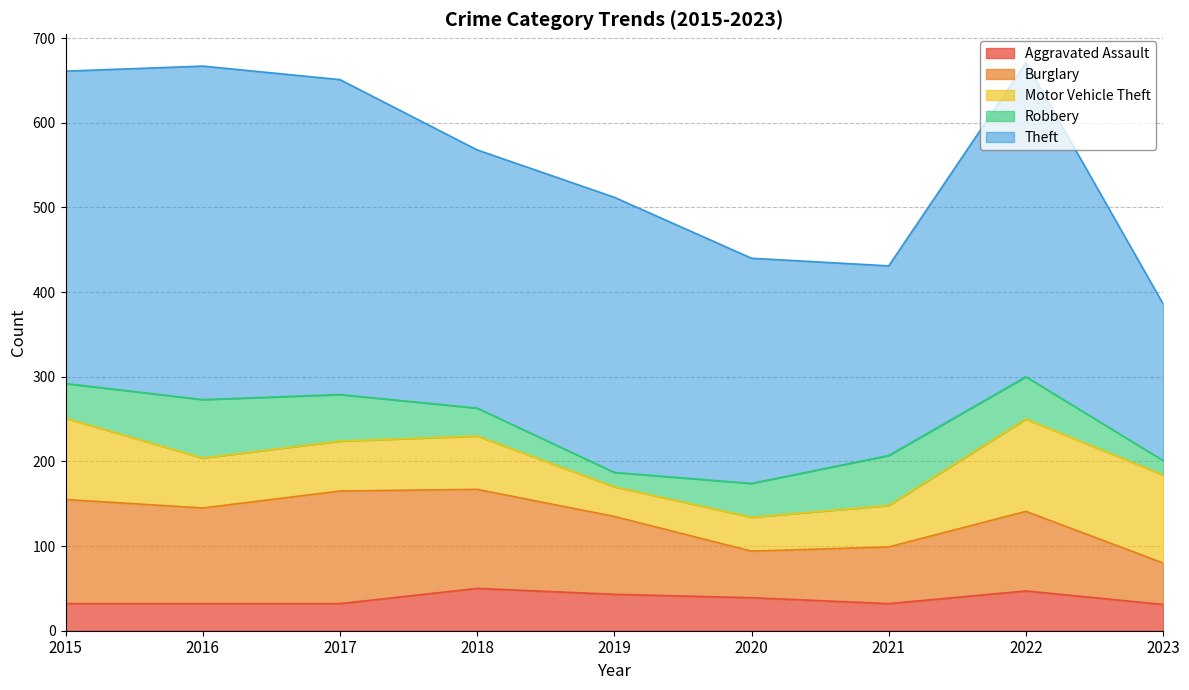

What is the difference between the second highest and second lowest values in the Theft series?

148